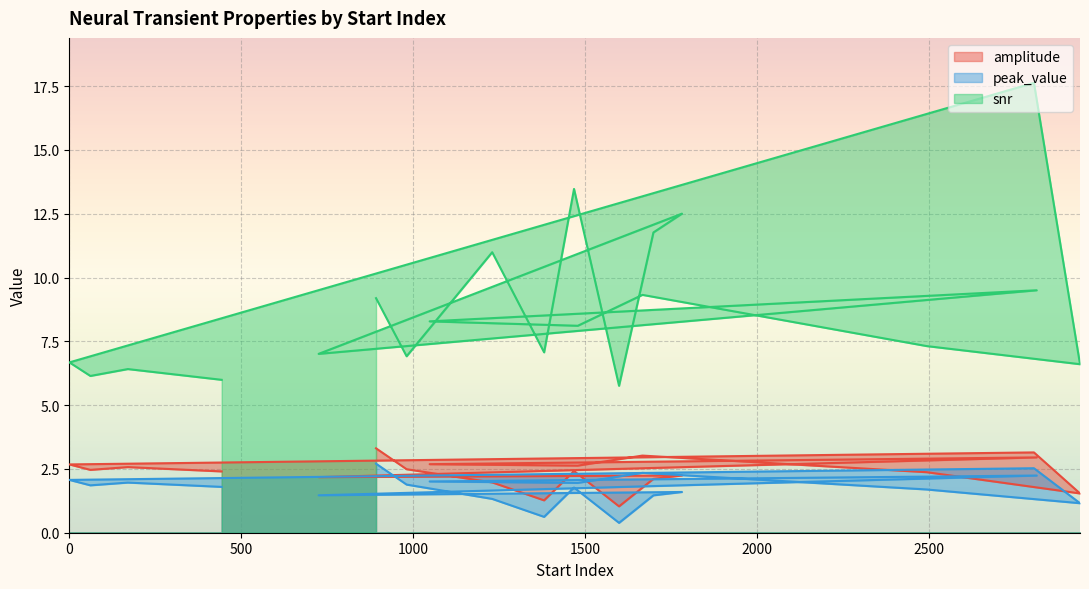

Does the chart display data point markers on the line(s)?

No